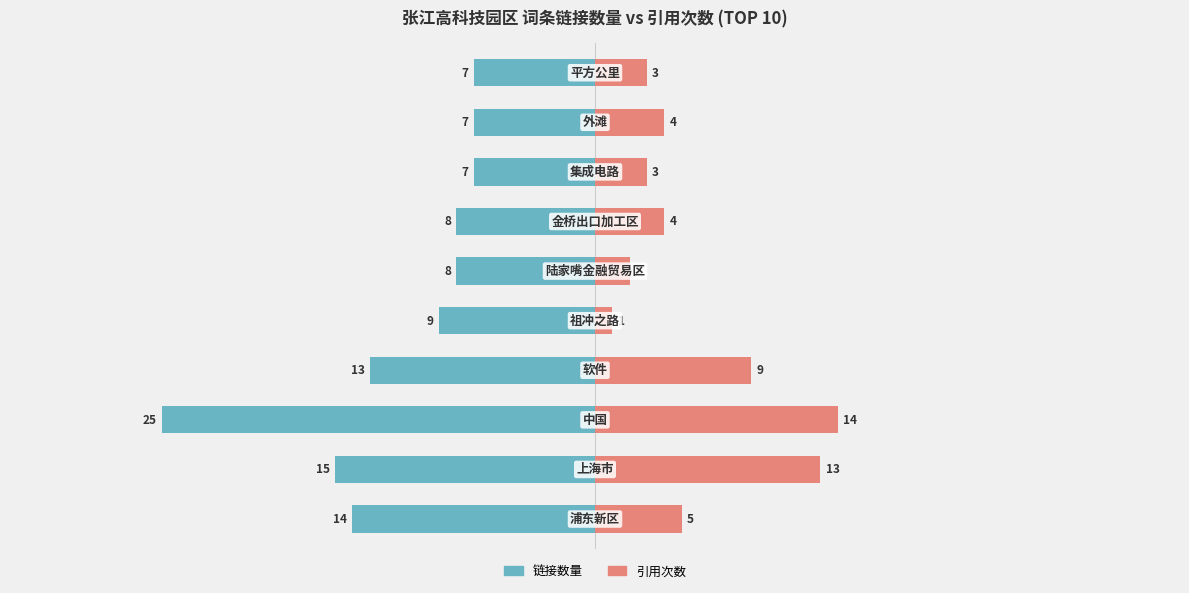

Between 0 and 1, which series saw the biggest shift?

引用次数